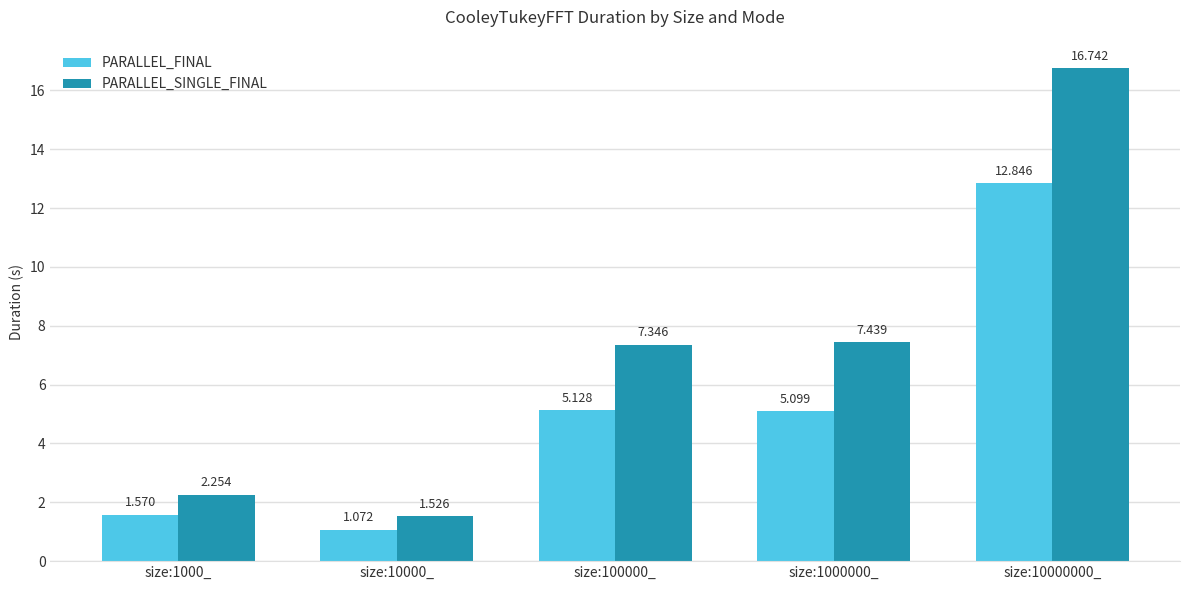

What is the label of the 4th bar from the left?

size:1000000_